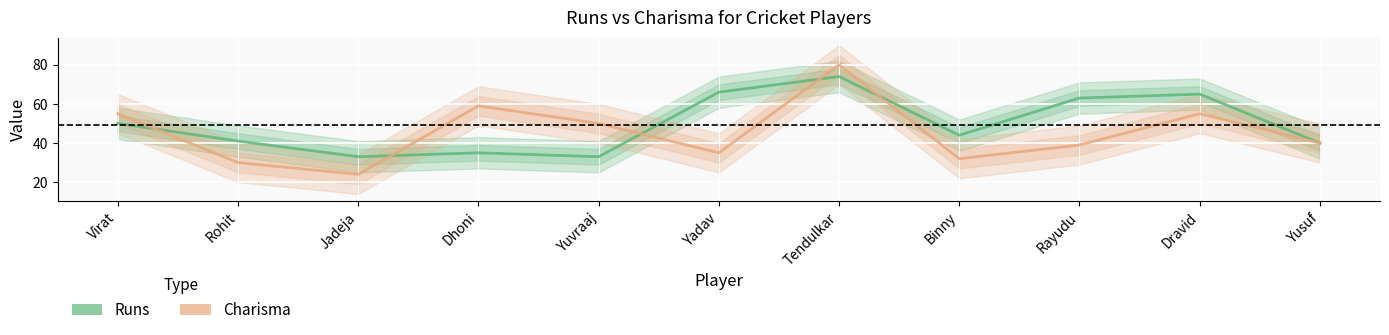

Which series has the largest total across all categories?

Runs